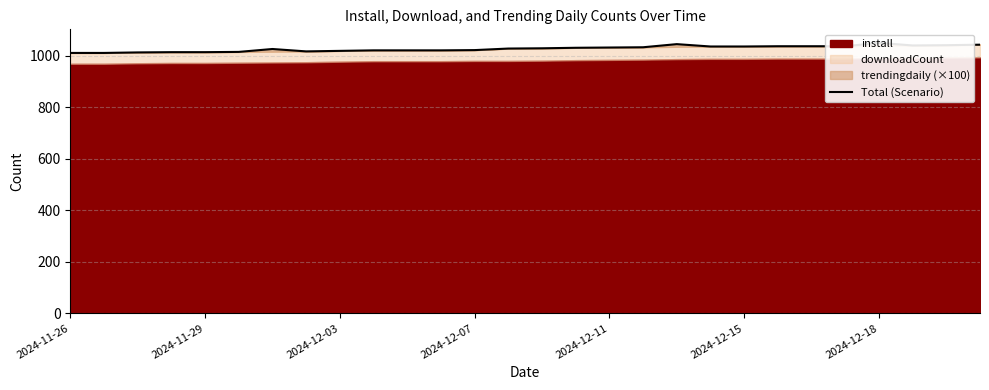

What is the change in value from 2024-12-18 to 19?

+9.7